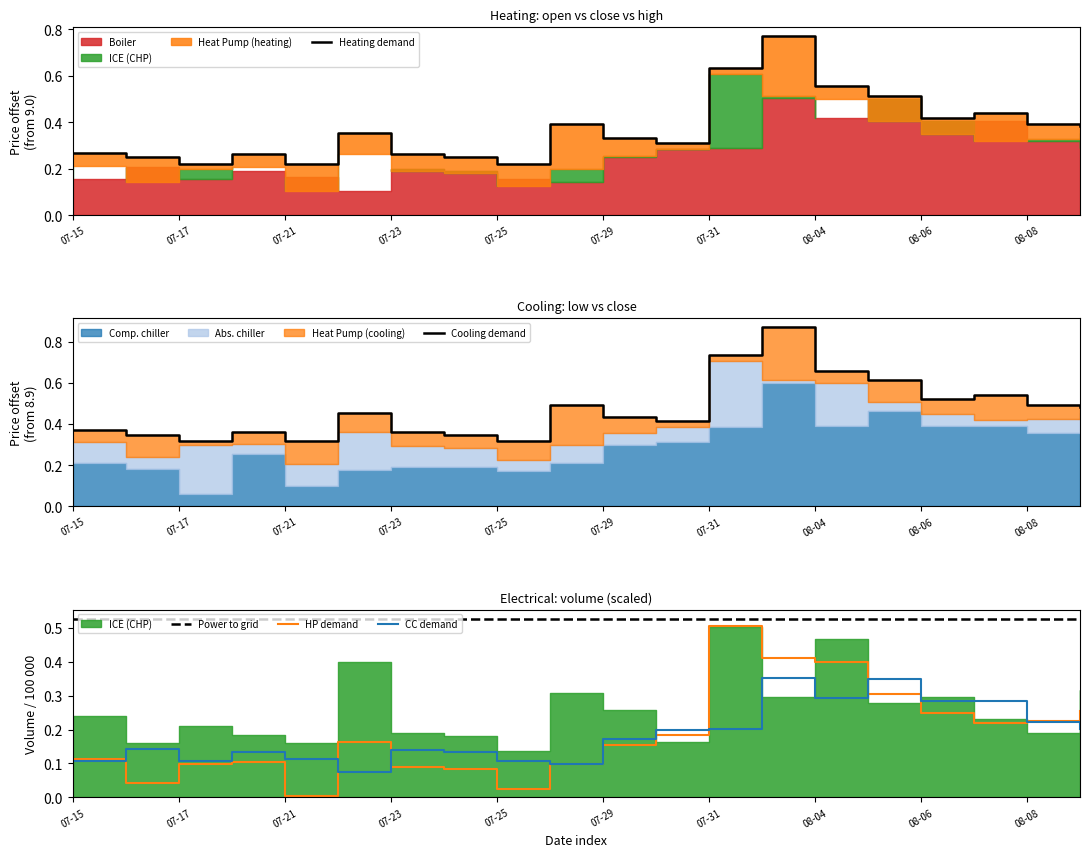

At which category is the sum across all series the highest?

13